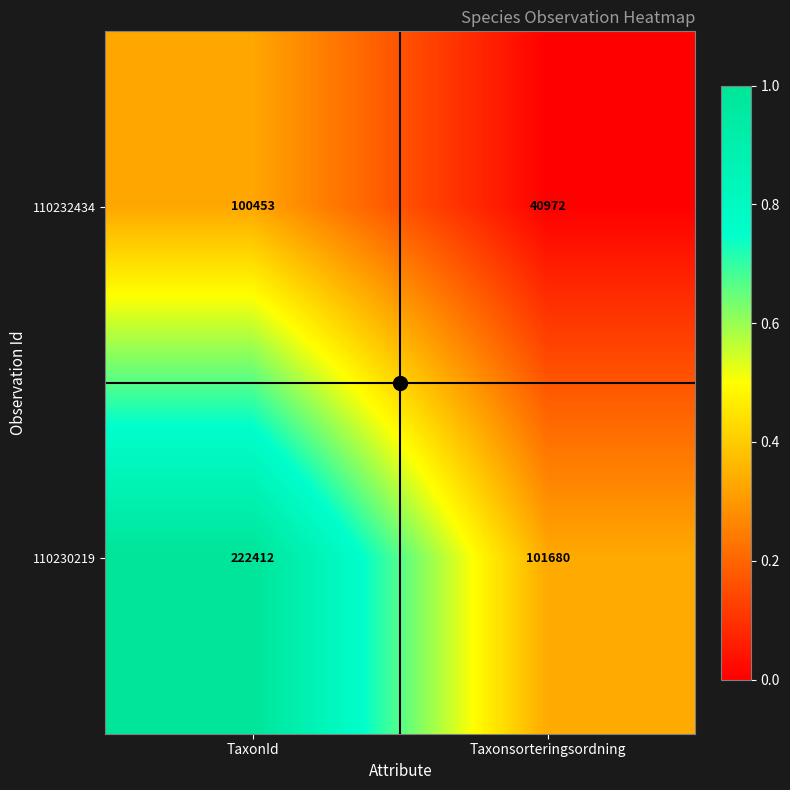

Rank the series by their maximum value, from highest to lowest.

110230219, 110232434